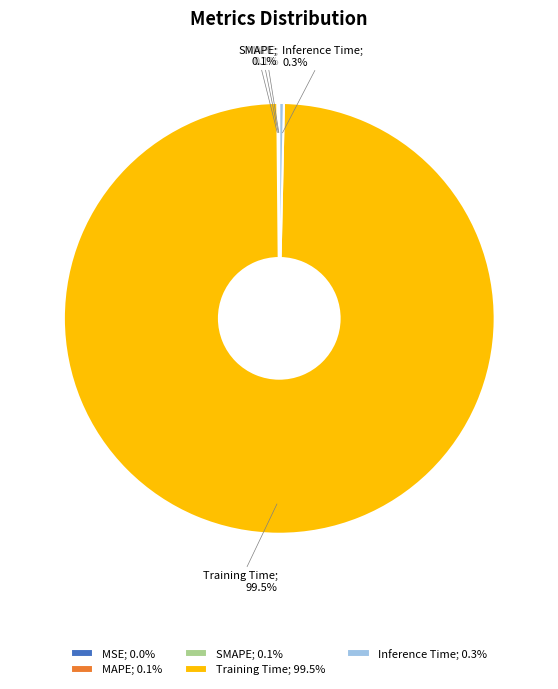

Which category has the biggest portion of the pie?

Training Time